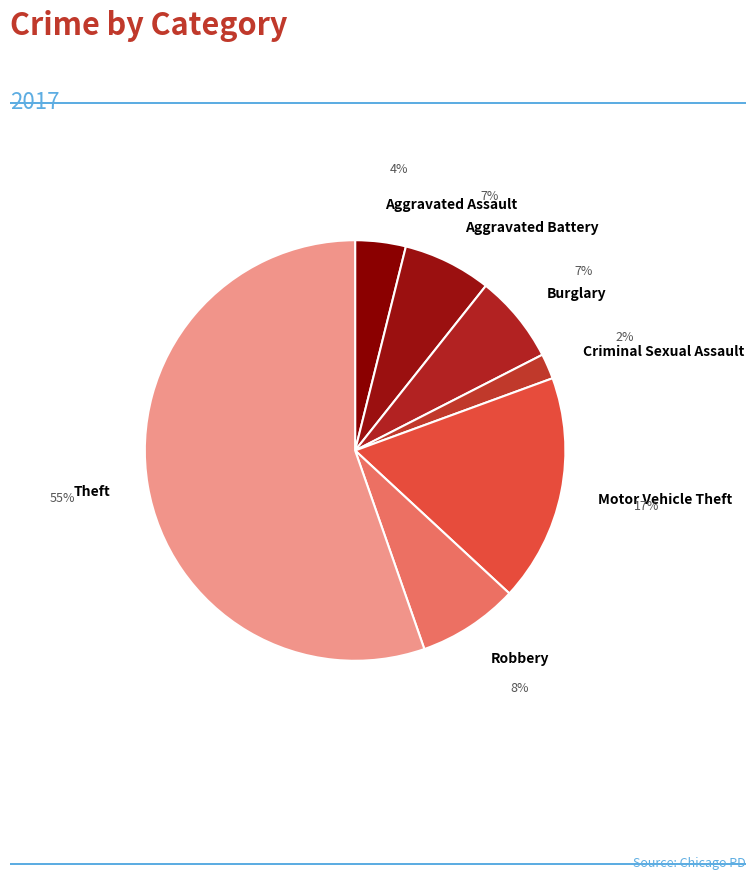

Combined, do Criminal Sexual Assault and Burglary account for over 50%?

No